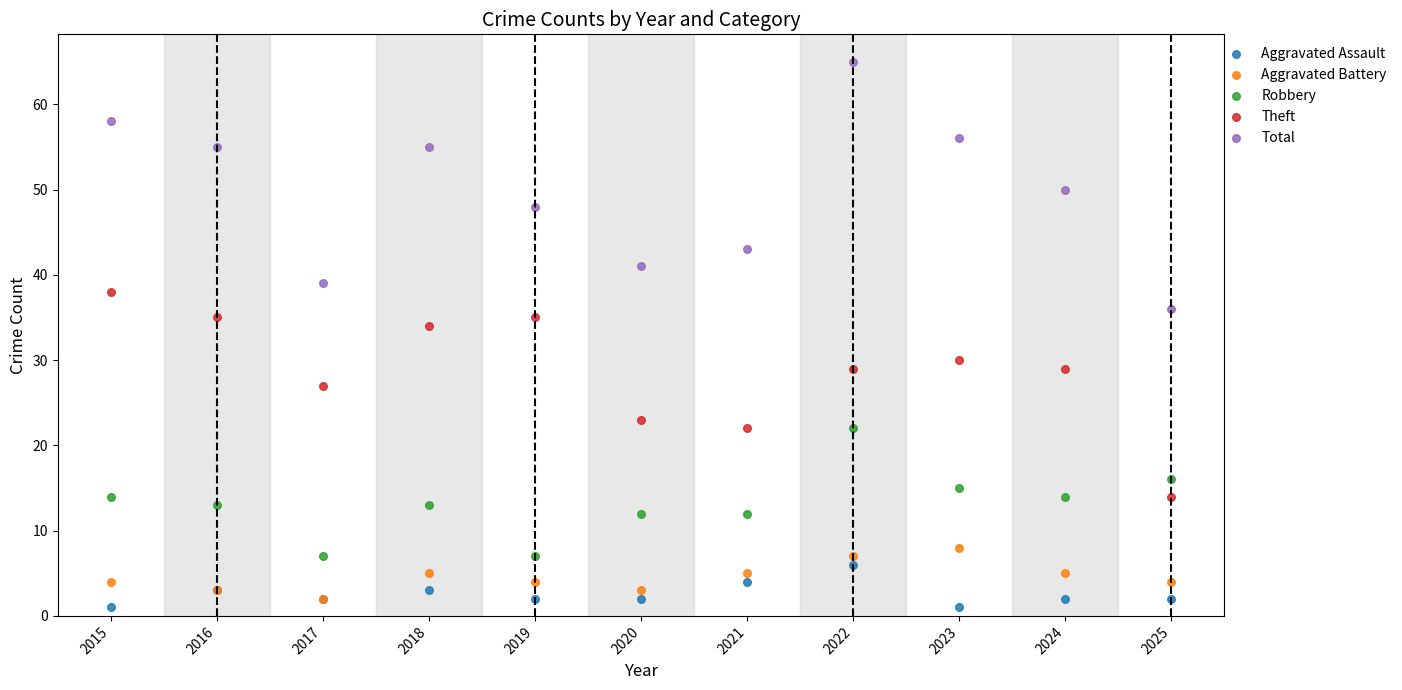

In the Theft series, what Y value is closest to 26?

27